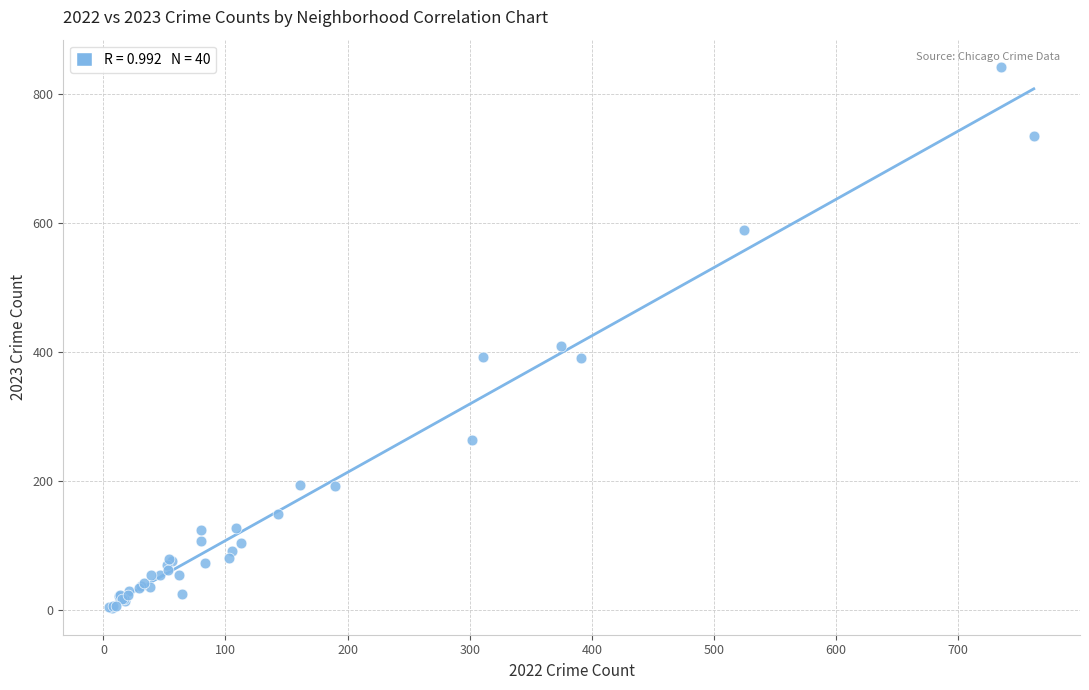

What Y value in the scatter plot is closest to 423?

410